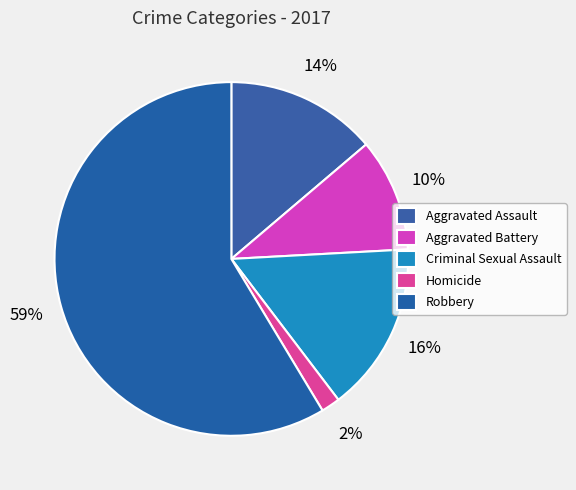

Does Aggravated Assault account for over 50% of the chart?

No